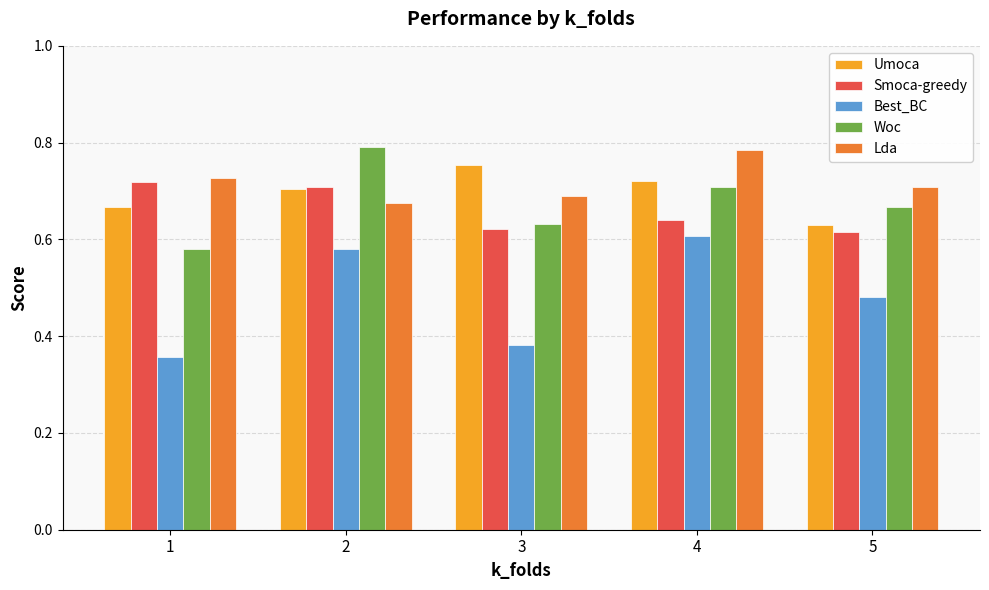

Where is Umoca nearest to the value 0?

5